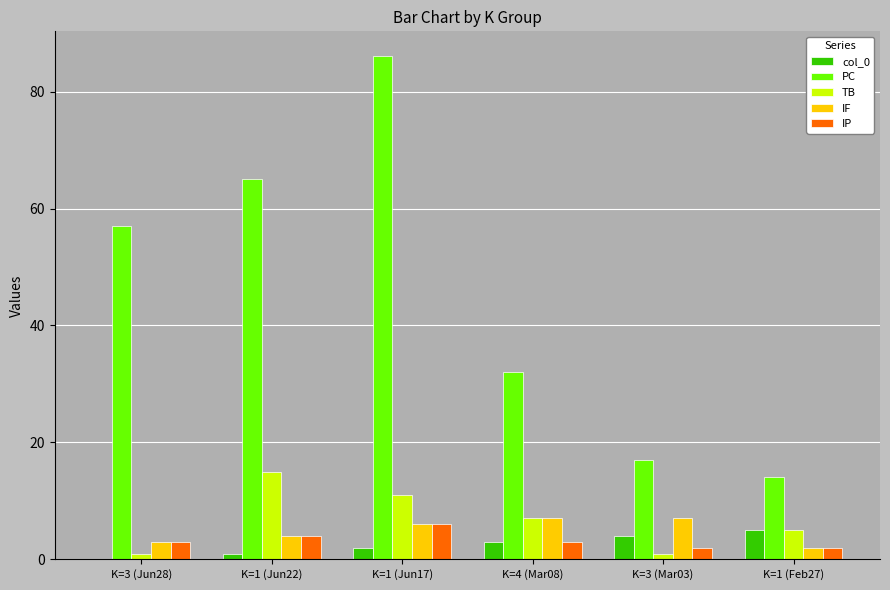

What are all the series names shown in the legend?

col_0, PC, TB, IF, IP